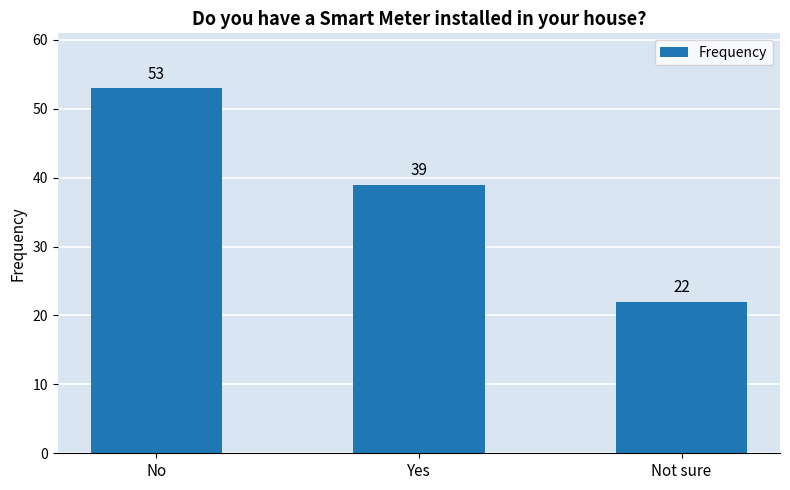

What value does the data have at Not sure, to the nearest 5?

20